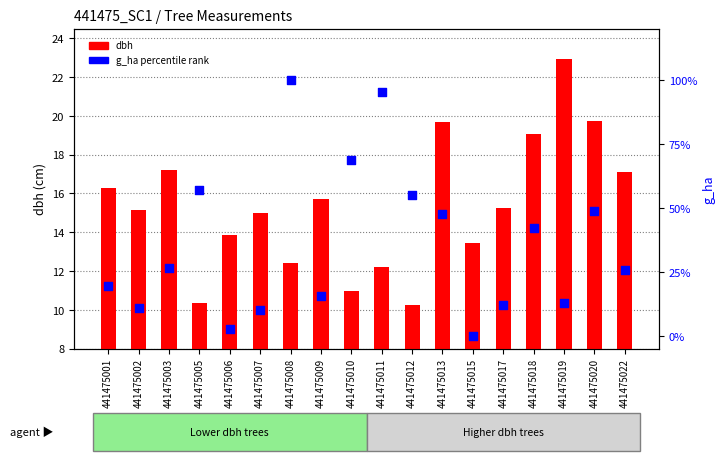

Which series contains the highest Y value?

g_ha percentile rank